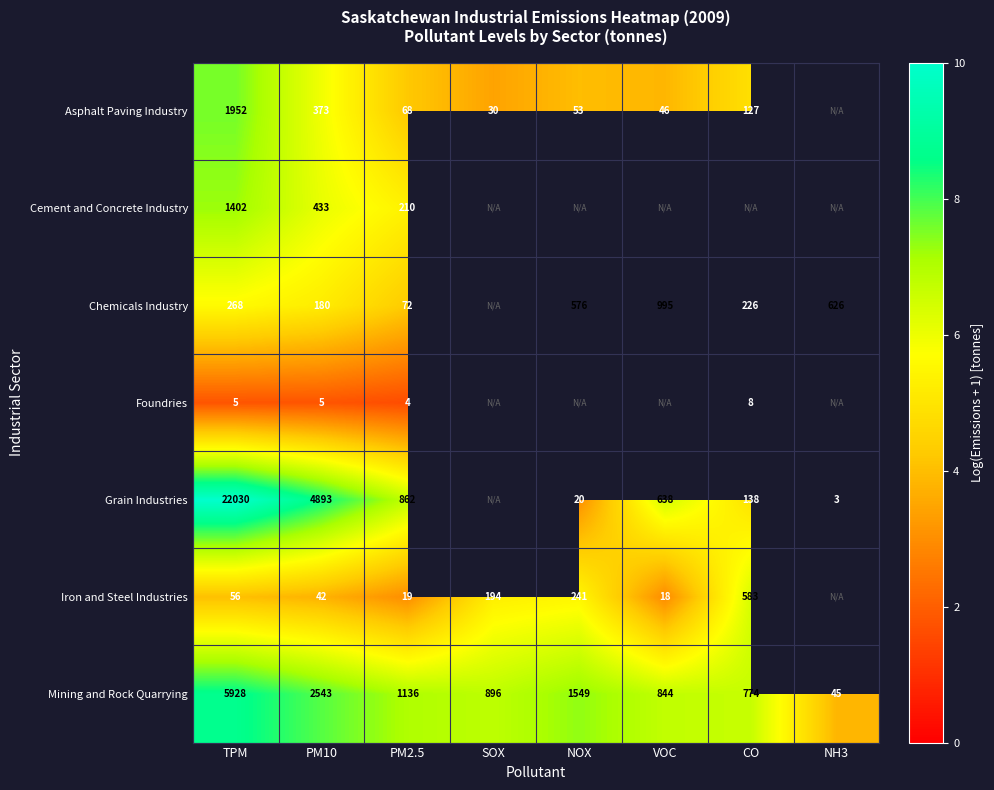

At PM10, list the series in order from largest to smallest.

Grain Industries, Mining and Rock Quarrying, Cement and Concrete Industry, Asphalt Paving Industry, Chemicals Industry, Iron and Steel Industries, Foundries